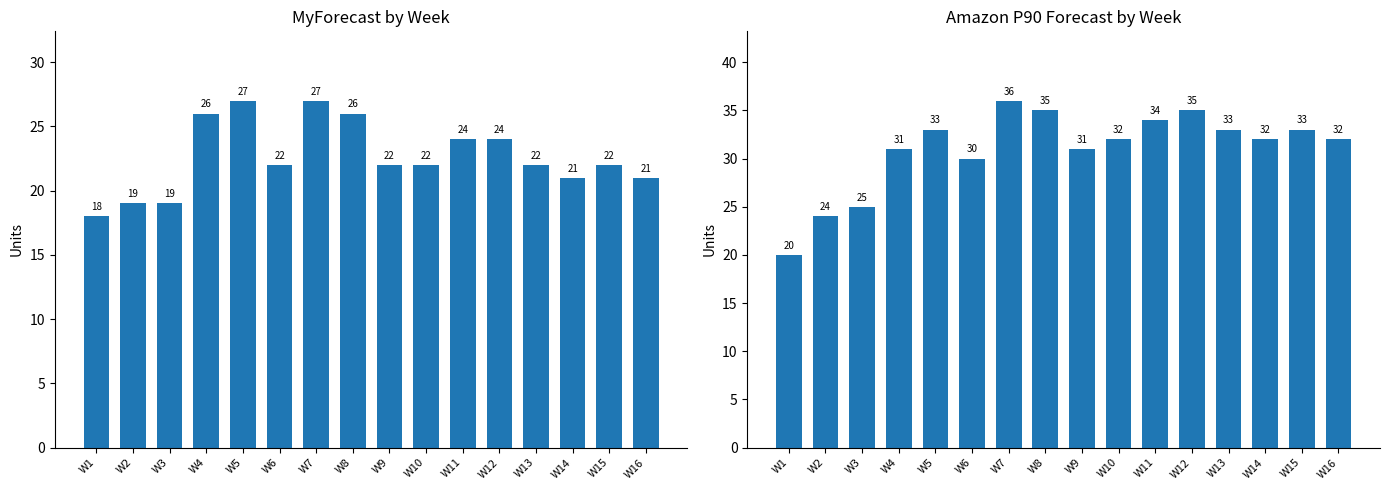

Which series has the largest total across all categories?

Amazon P90 Forecast